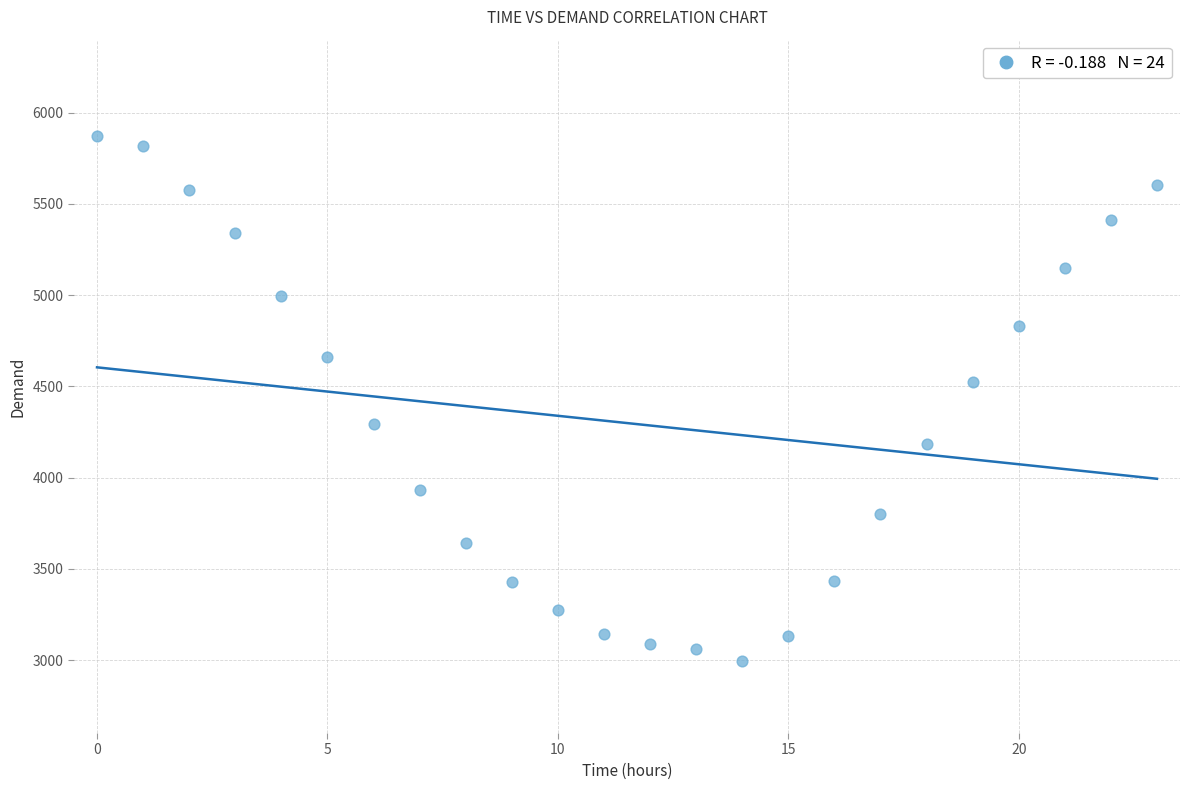

What is the range of Y values (max minus min)?

2878